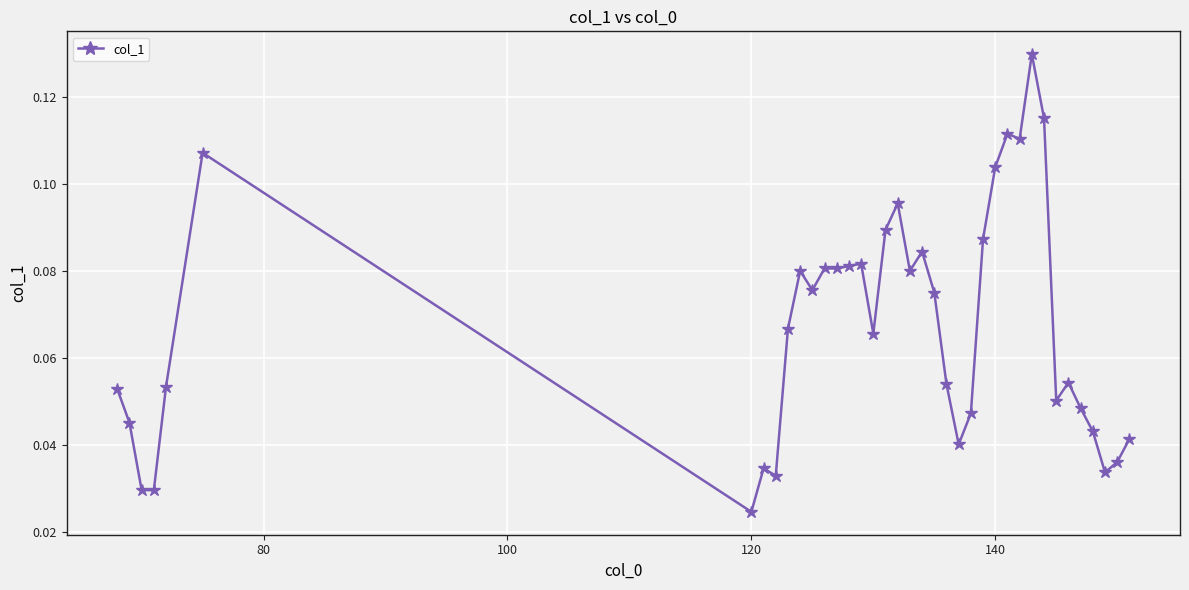

What is the sum of all values?

2.6